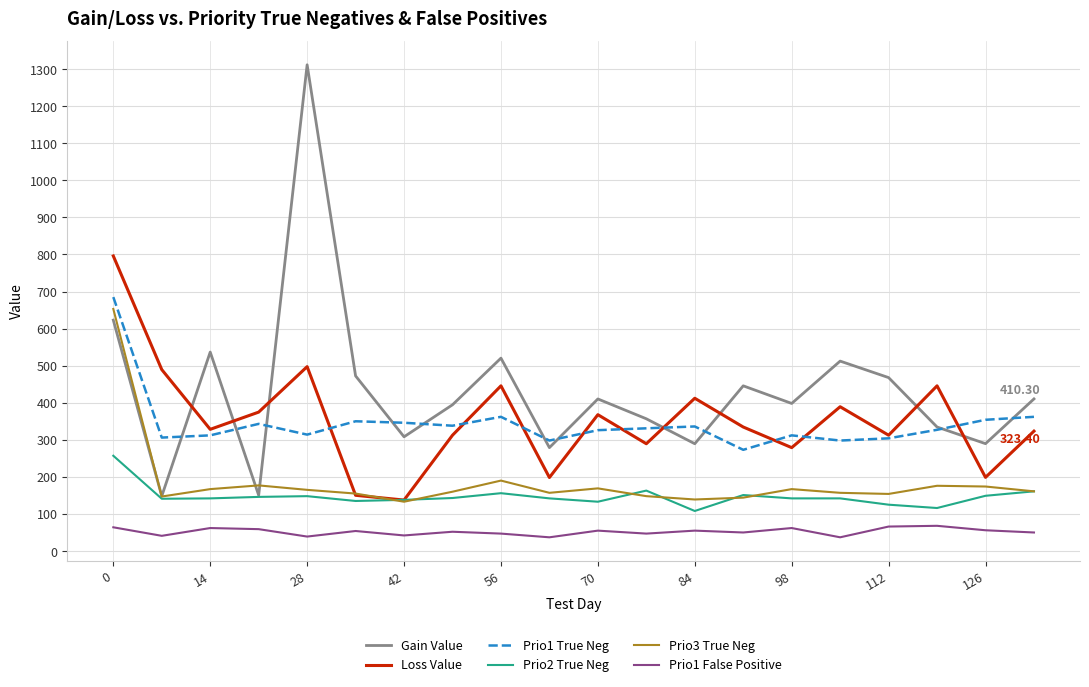

Which series has the largest total across all categories?

Gain Value